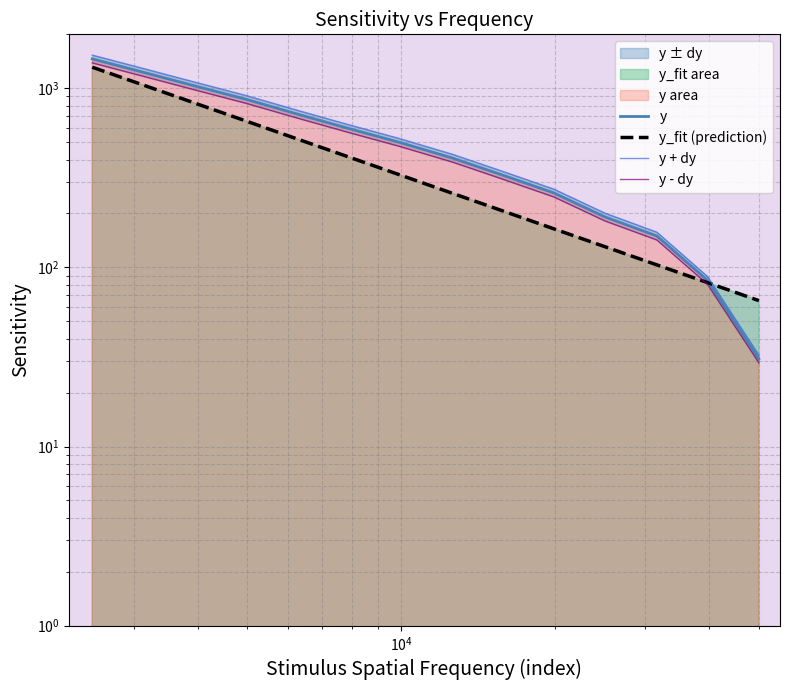

True or false: y has a value of 18.6 at 13.

False